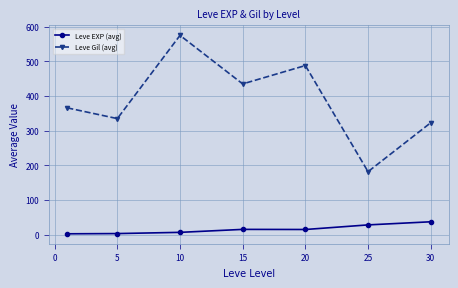

What is the value of the Leve EXP (avg) point at the 2nd from the left?

3.5